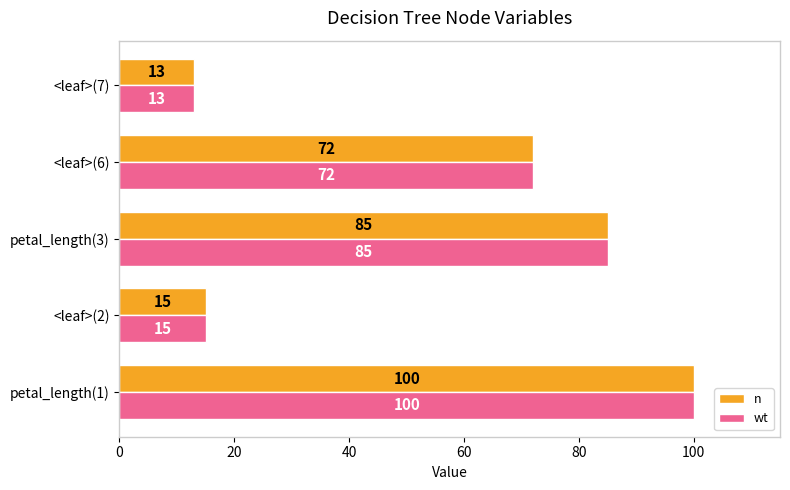

True or false: n has a value of 13 at <leaf>(7).

True